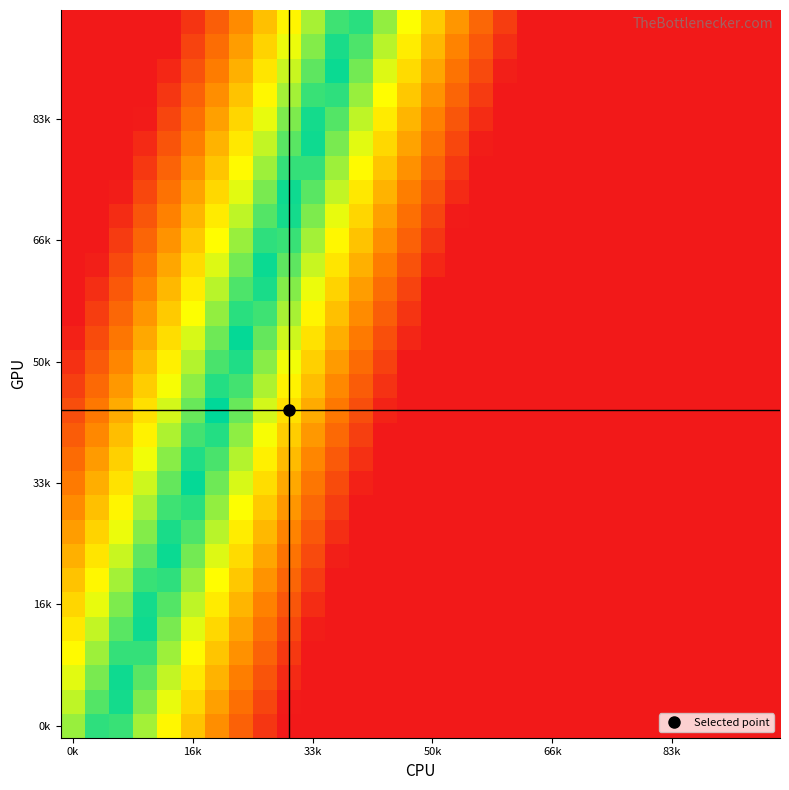

What is the maximum value shown in the chart?

219790.0